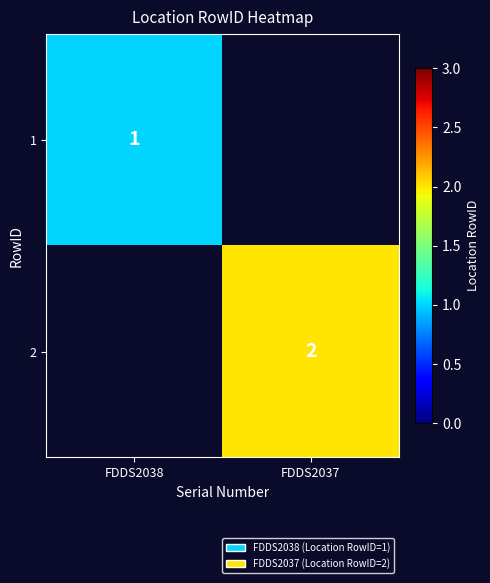

Is the value of 1 at FDDS2038 greater than the value of 2 at FDDS2037?

No